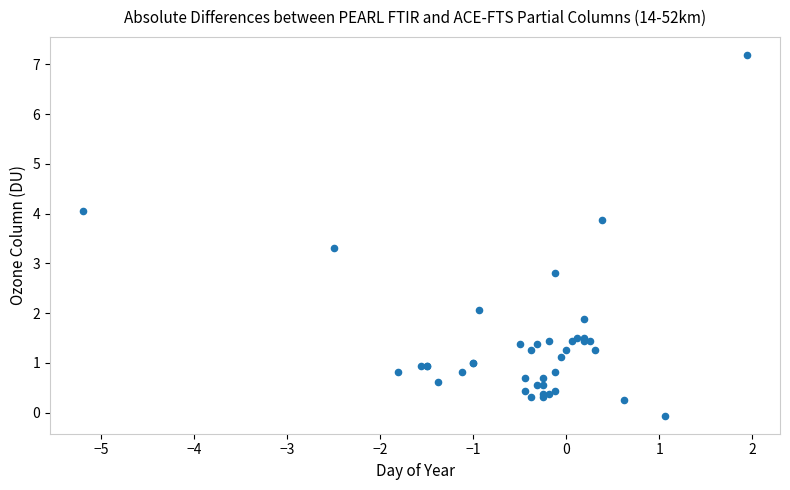

What Y value in the scatter plot is closest to 3?

2.8